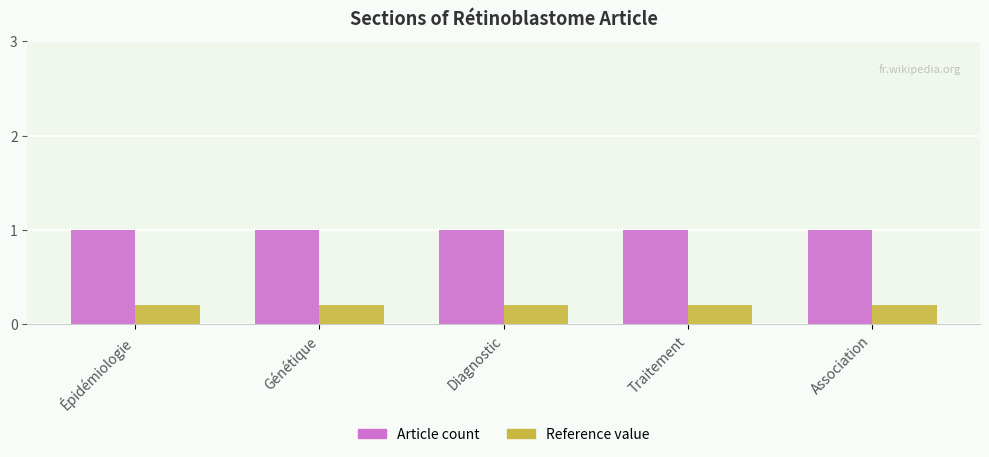

The Article count series shows 0.3 at Épidémiologie. True or false?

False